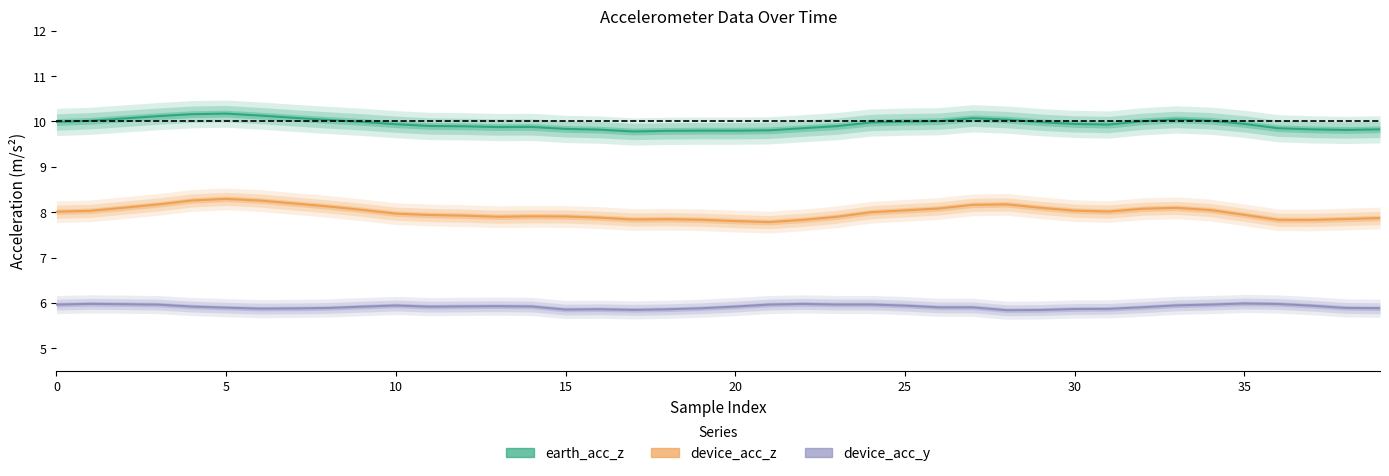

What is the maximum value for earth_acc_z?

10.2